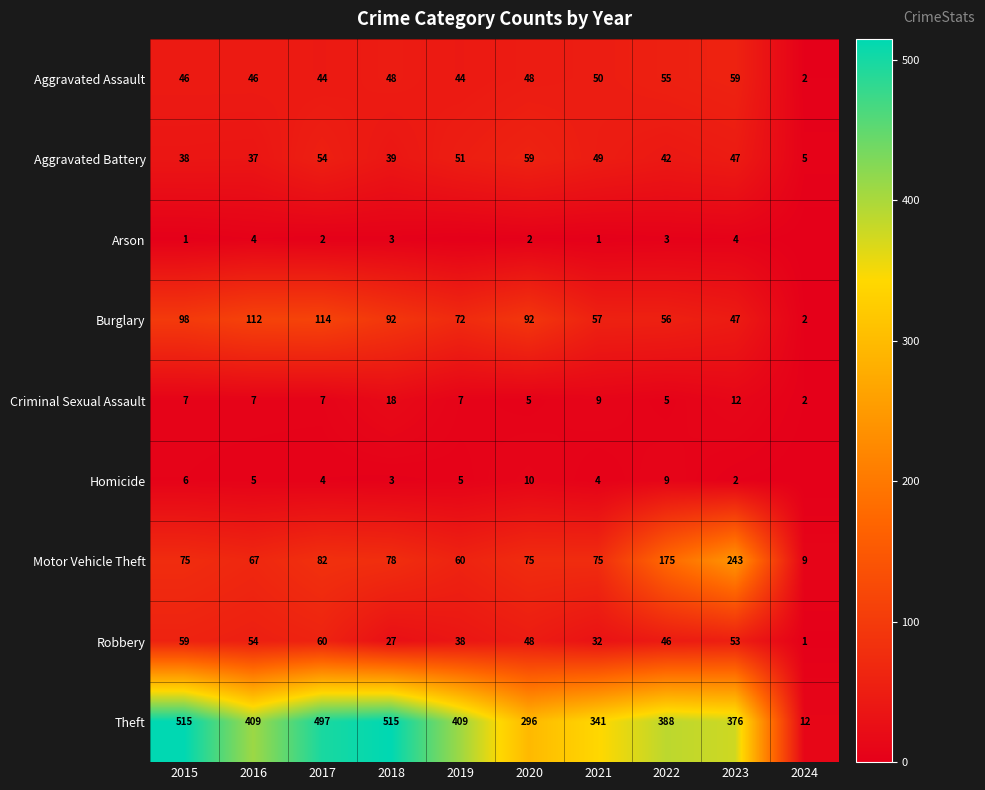

At how many categories does at least one series exceed 289?

9